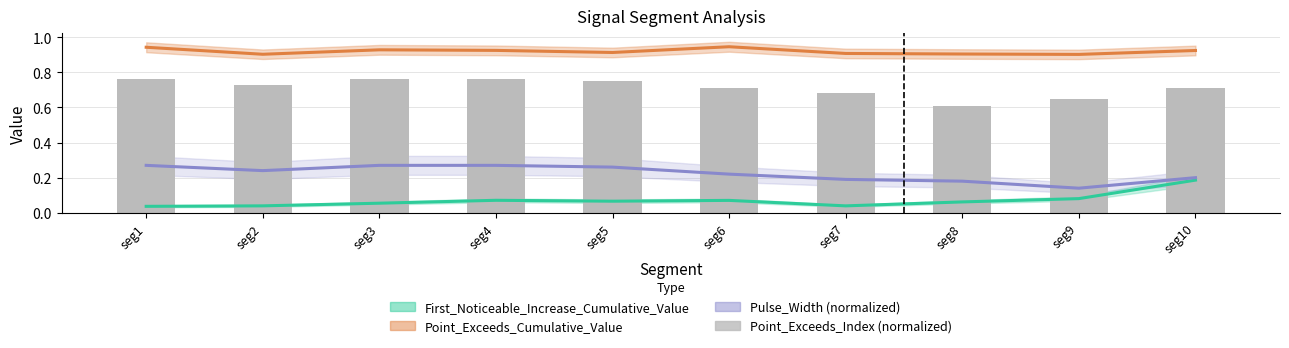

Reading left to right, transcribe all the data shown in this chart.

First_Noticeable_Increase_Cumulative_Value: seg1=0.0	seg2=0.0	seg3=0.1	seg4=0.1	seg5=0.1	seg6=0.1	seg7=0.0	seg8=0.1	seg9=0.1	seg10=0.2
Point_Exceeds_Cumulative_Value: seg1=0.9	seg2=0.9	seg3=0.9	seg4=0.9	seg5=0.9	seg6=0.9	seg7=0.9	seg8=0.9	seg9=0.9	seg10=0.9
Pulse_Width (normalized): seg1=0.3	seg2=0.2	seg3=0.3	seg4=0.3	seg5=0.3	seg6=0.2	seg7=0.2	seg8=0.2	seg9=0.1	seg10=0.2
Point_Exceeds_Index (normalized): seg1=0.8	seg2=0.7	seg3=0.8	seg4=0.8	seg5=0.8	seg6=0.7	seg7=0.7	seg8=0.6	seg9=0.7	seg10=0.7